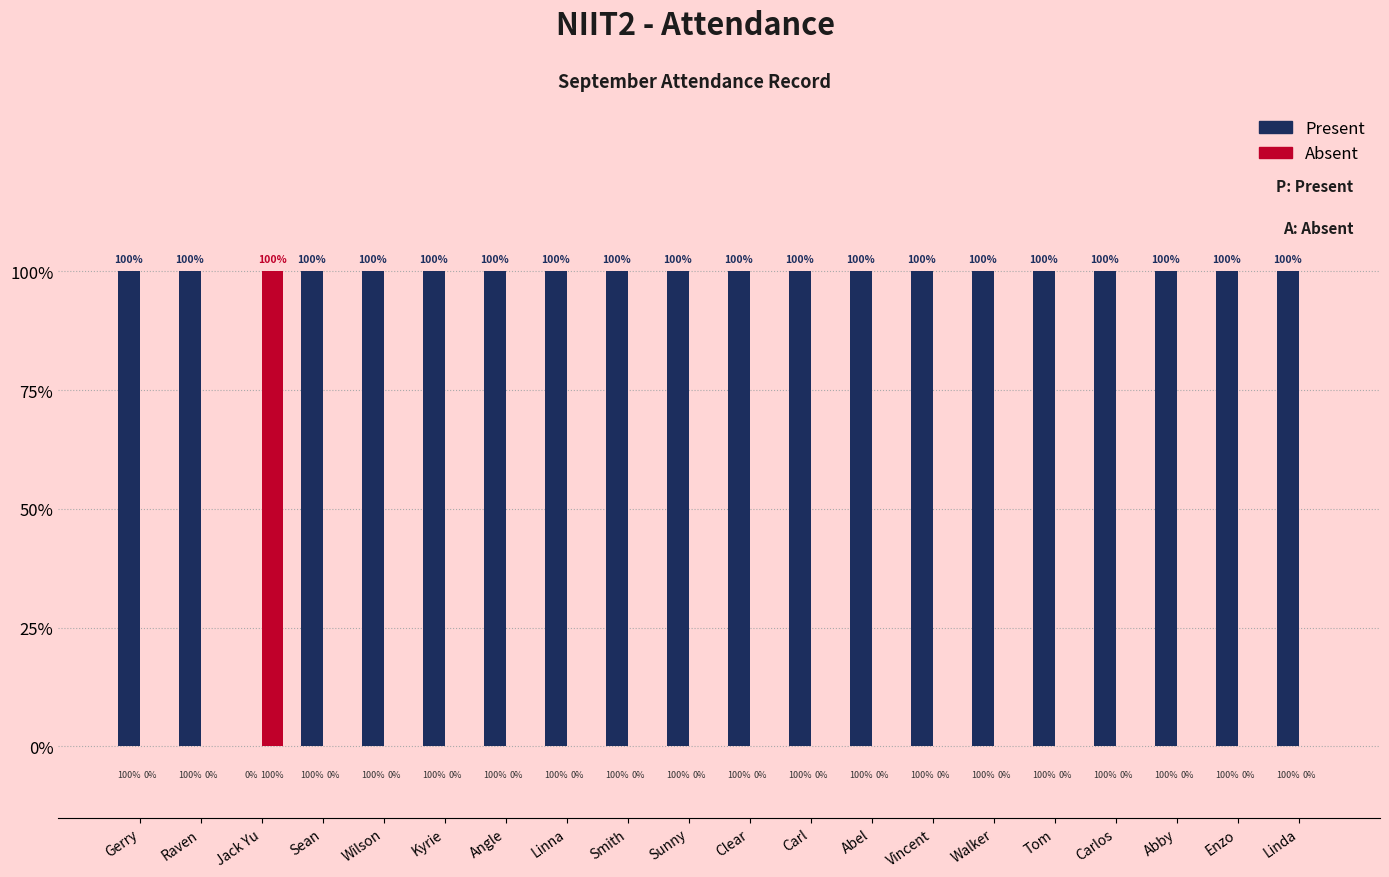

What are all the series names shown in the legend?

Present, Absent